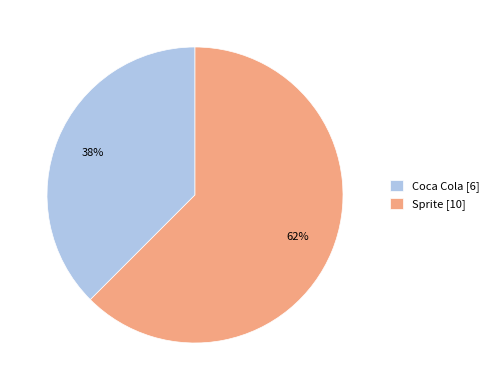

Which has a higher value, Coca Cola [6] or Sprite [10]?

Sprite [10]